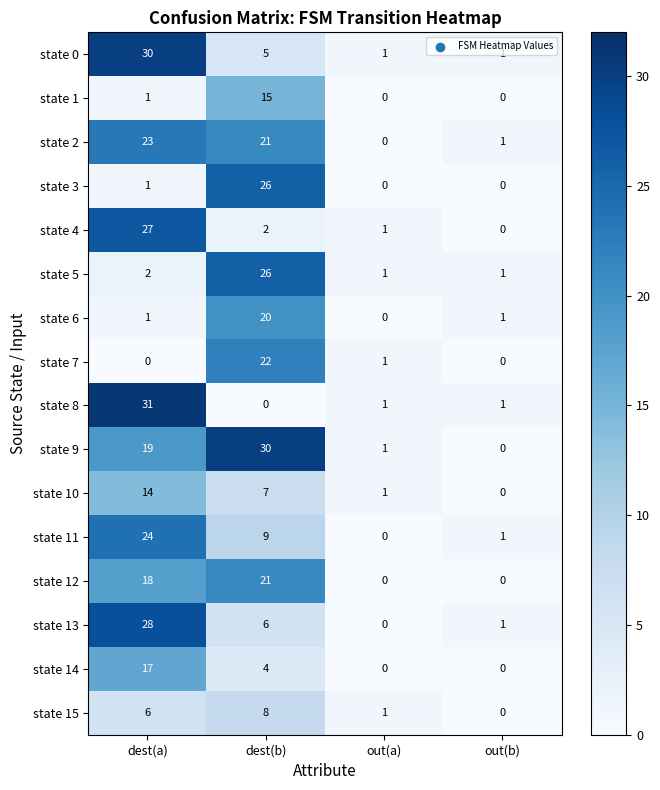

Which category has the lowest value in the state 11 series?

out(a)